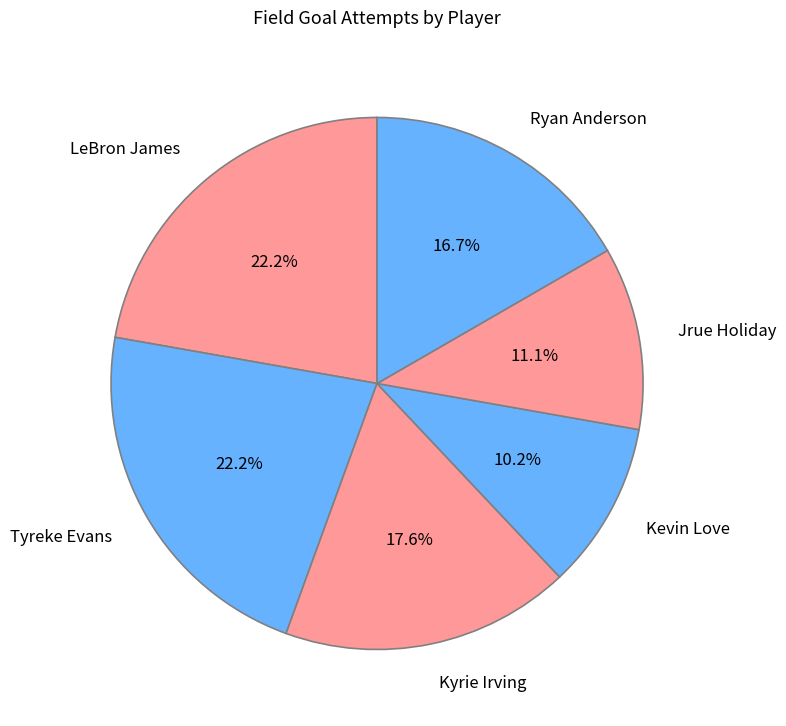

To the nearest percent, what is the average slice percentage?

17%